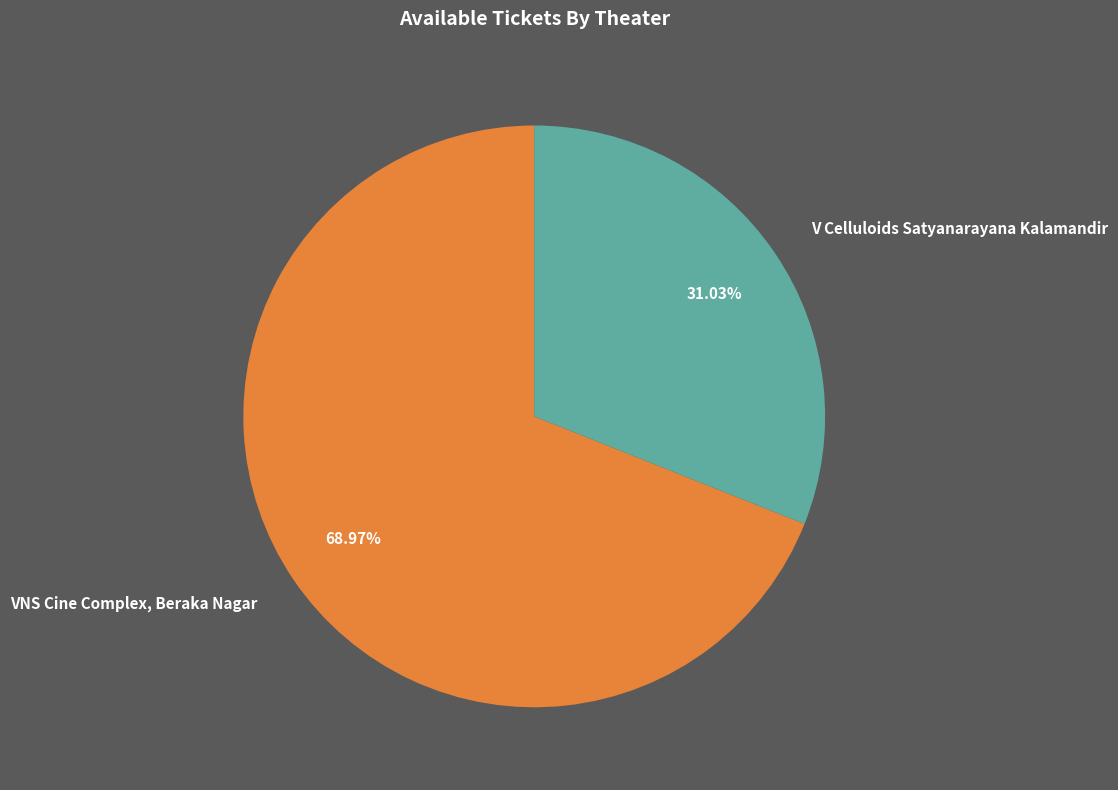

Rank the categories by value from highest to lowest.

VNS Cine Complex, Beraka Nagar, V Celluloids Satyanarayana Kalamandir